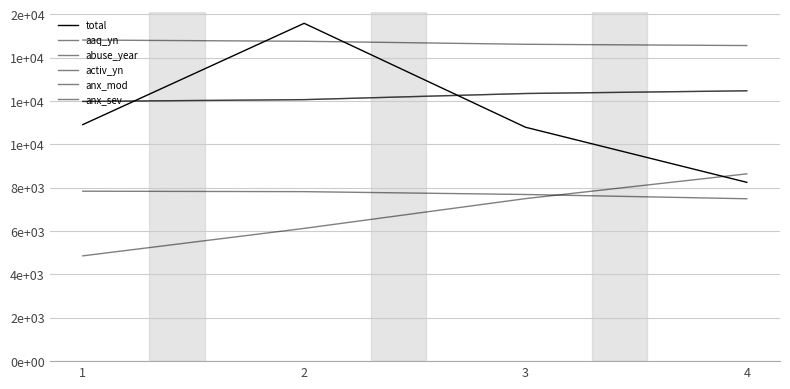

Does the chart have visible grid lines?

Yes